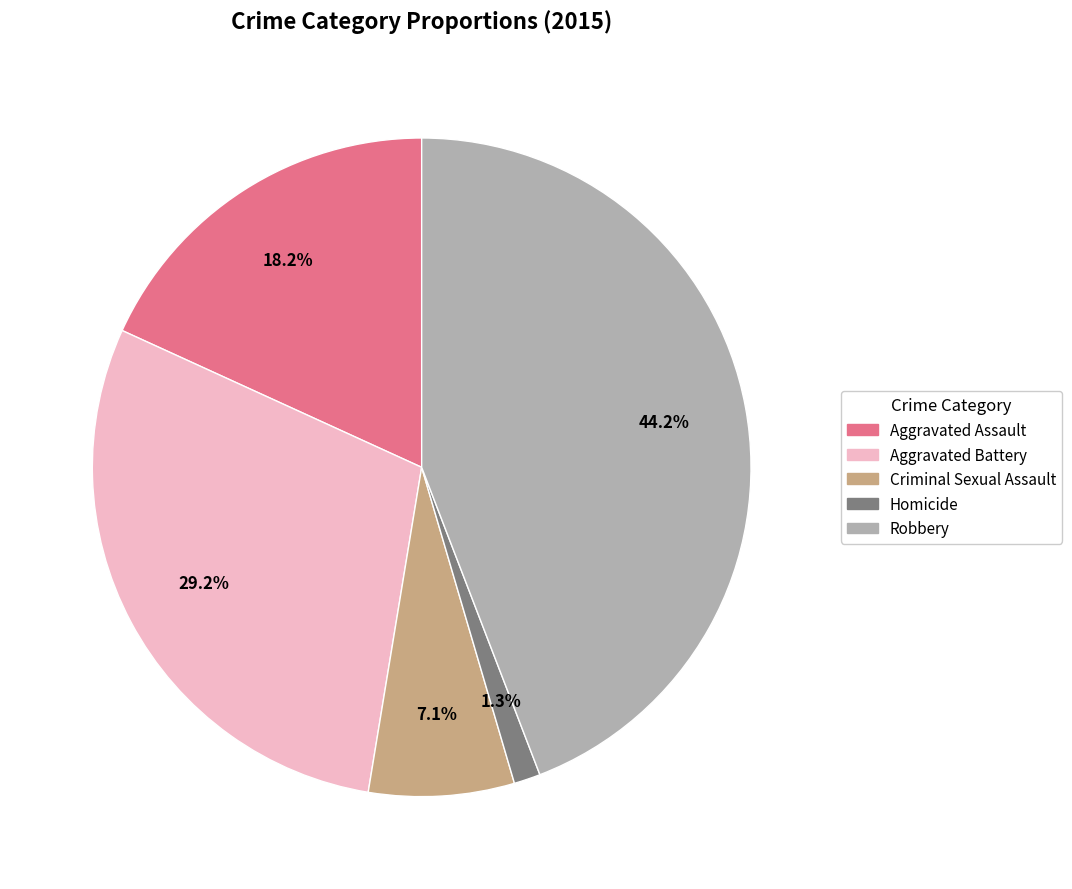

What percentage is the Aggravated Assault slice, to the nearest percent?

18%